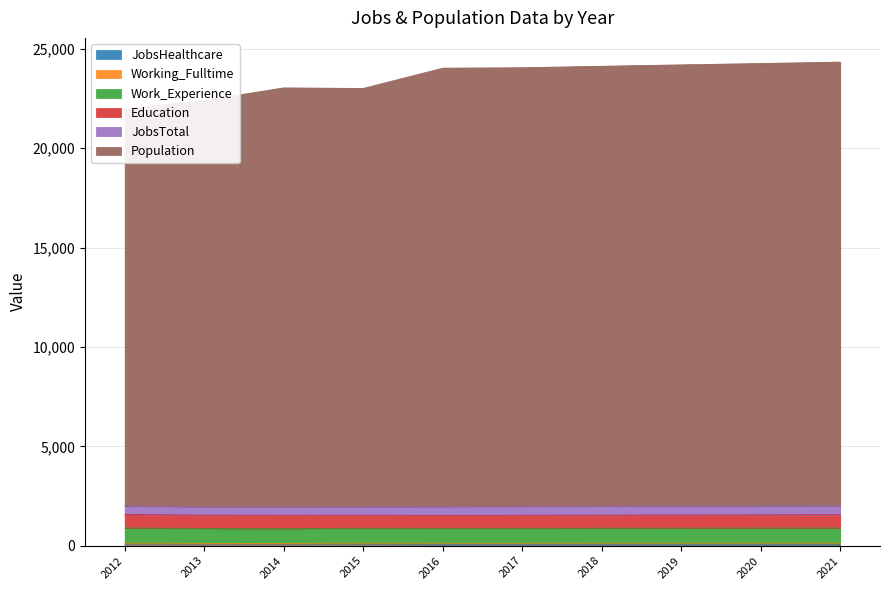

At which category is the sum across all series the highest?

2021